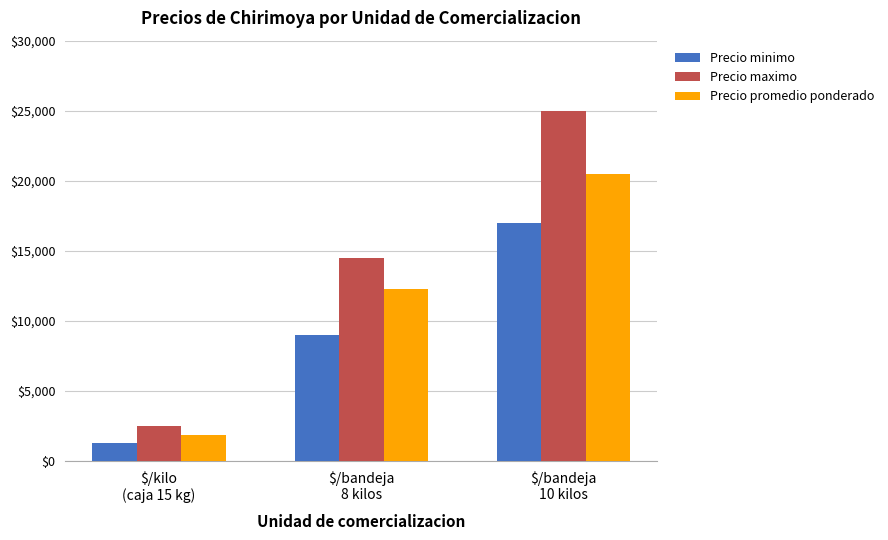

What is the label of the 2nd bar from the left?

$/bandeja
8 kilos